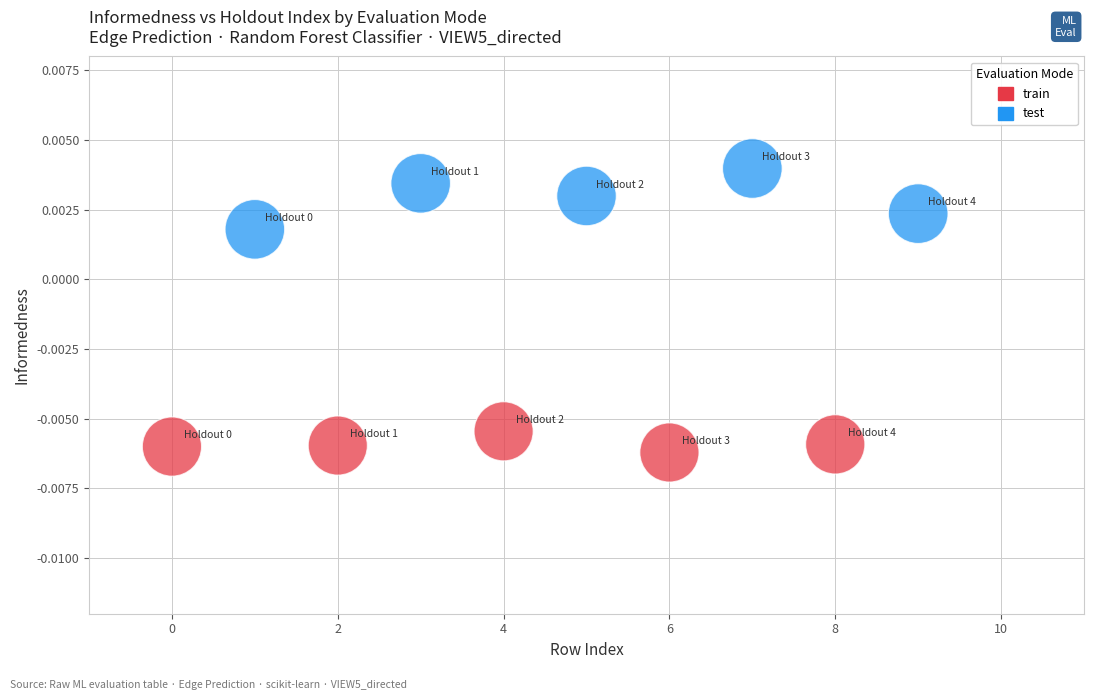

Which series has the widest spread of Y values?

test